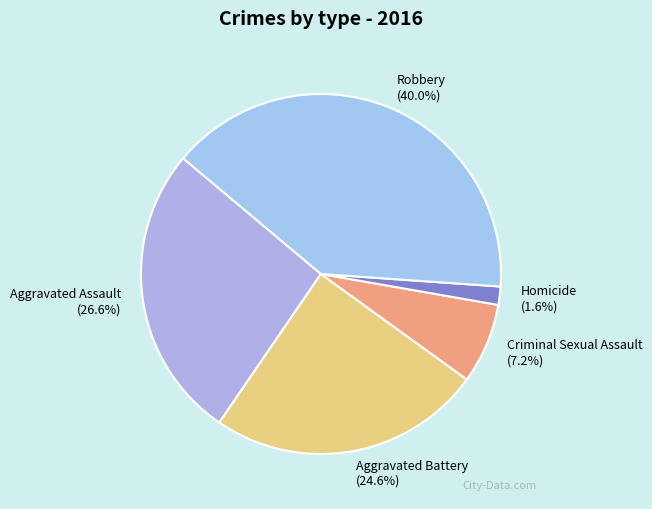

Rank the categories by value from lowest to highest.

Homicide, Criminal Sexual Assault, Aggravated Battery, Aggravated Assault, Robbery